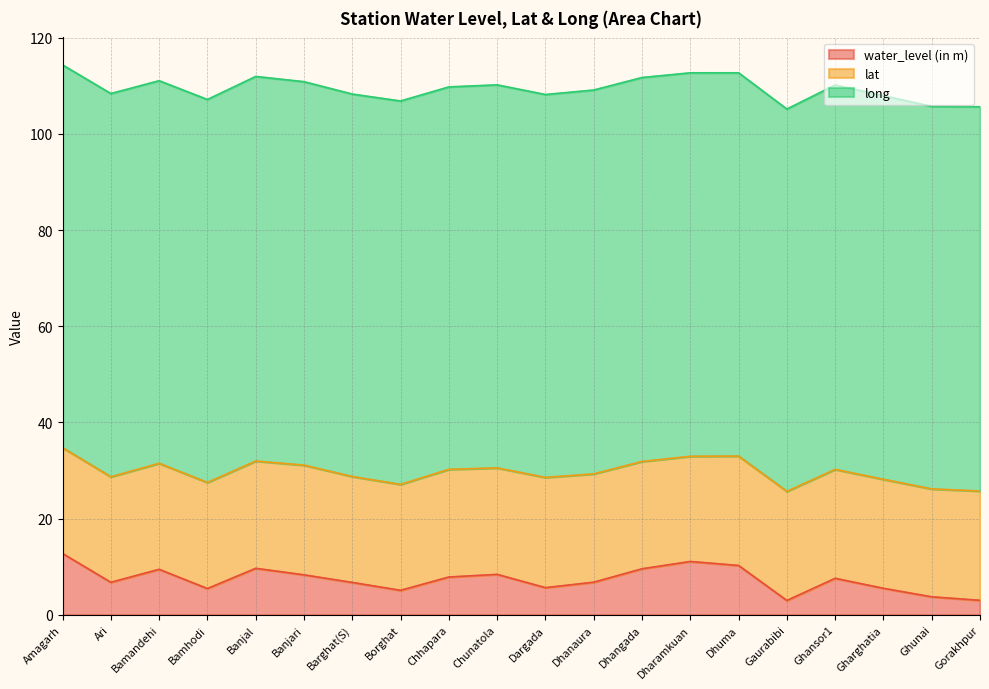

Rank the categories by lat value from lowest to highest.

Dharamkuan, Ari, Amagarh, Barghat(S), Borghat, Bamandehi, Bamhodi, Chunatola, Banjal, Dhangada, Chhapara, Ghunai, Dhanaura, Ghansor1, Gharghatia, Gaurabibi, Gorakhpur, Dhuma, Banjari, Dargada